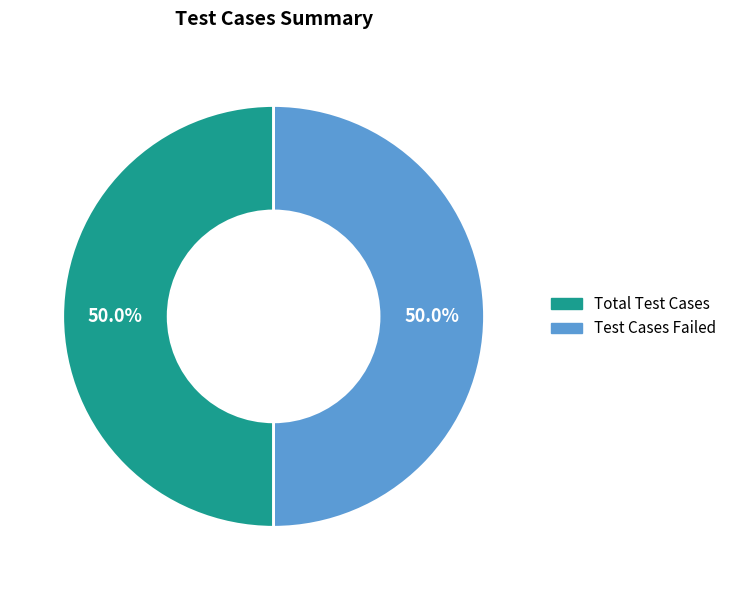

What portion of the pie excludes Total Test Cases?

50.0%